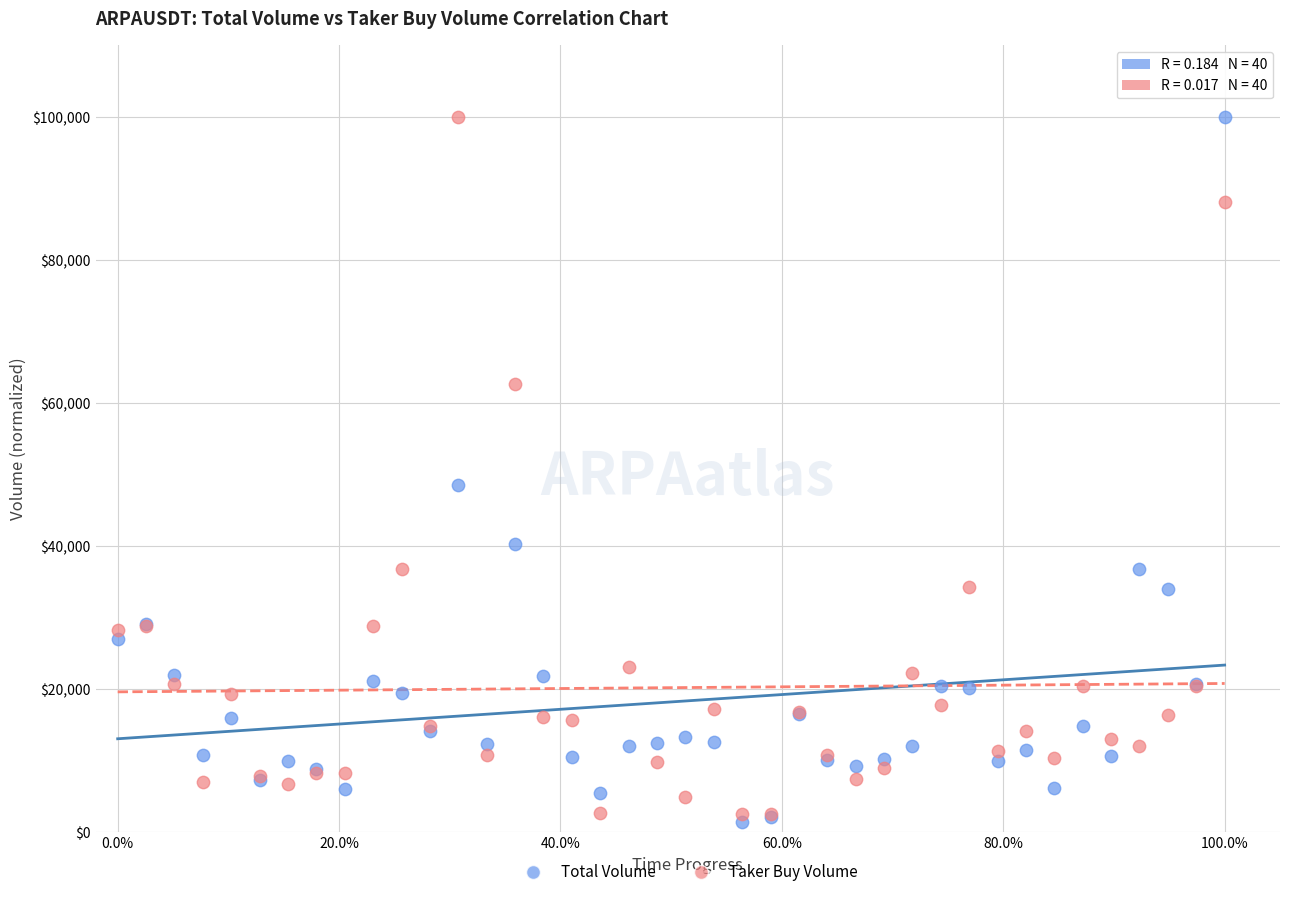

Across all series, what Y value is closest to 50713?

48456.8